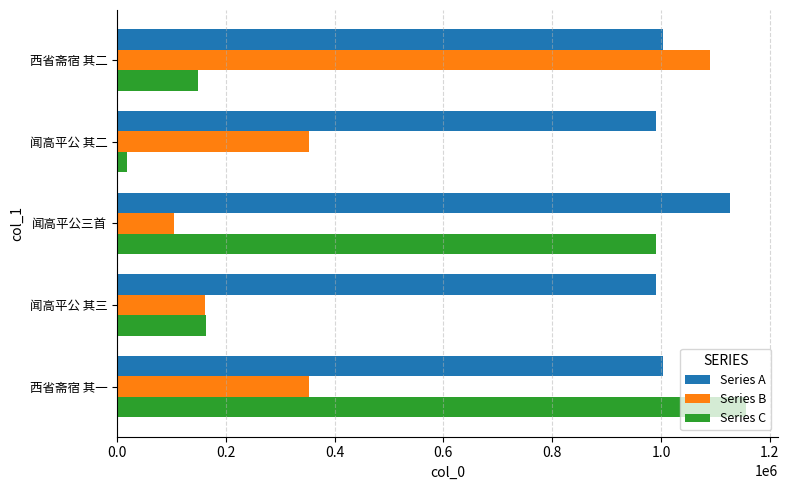

What is the highest value of the Series C series?

1156550